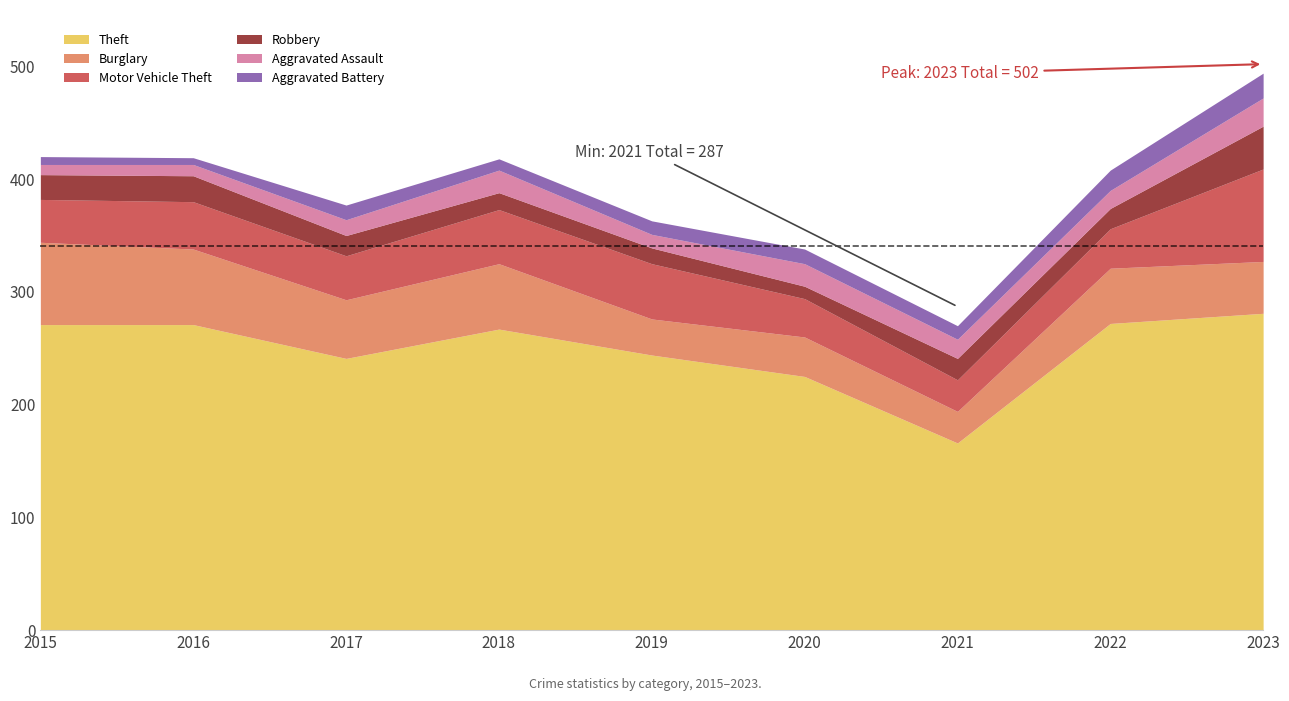

Where is the first local minimum for Burglary?

2017